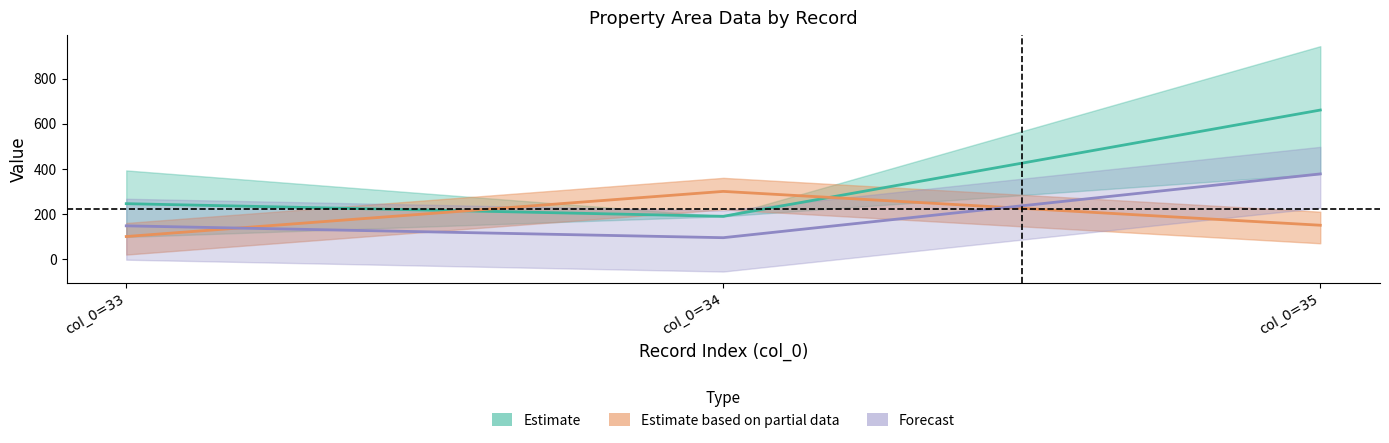

At which label does portion first exceed 150?

col_0=34